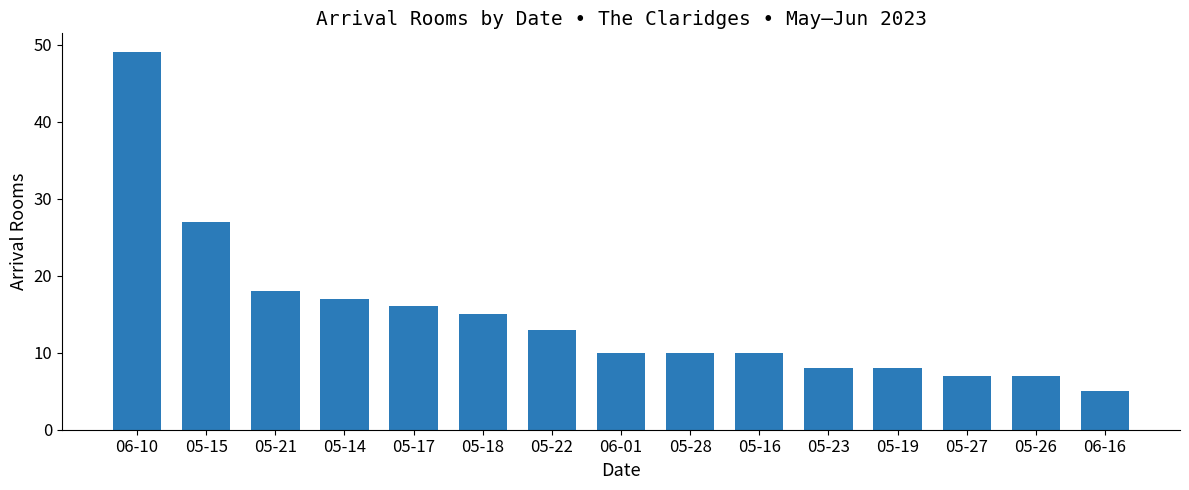

What is the difference between the maximum and minimum values?

44